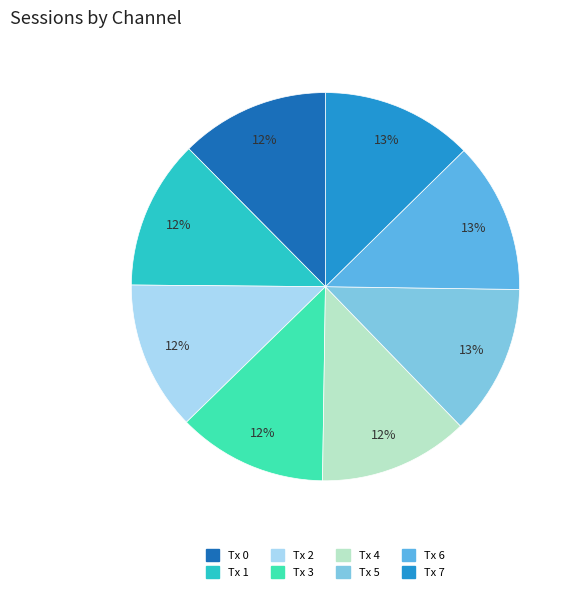

To the nearest percent, what is the average slice percentage?

12%